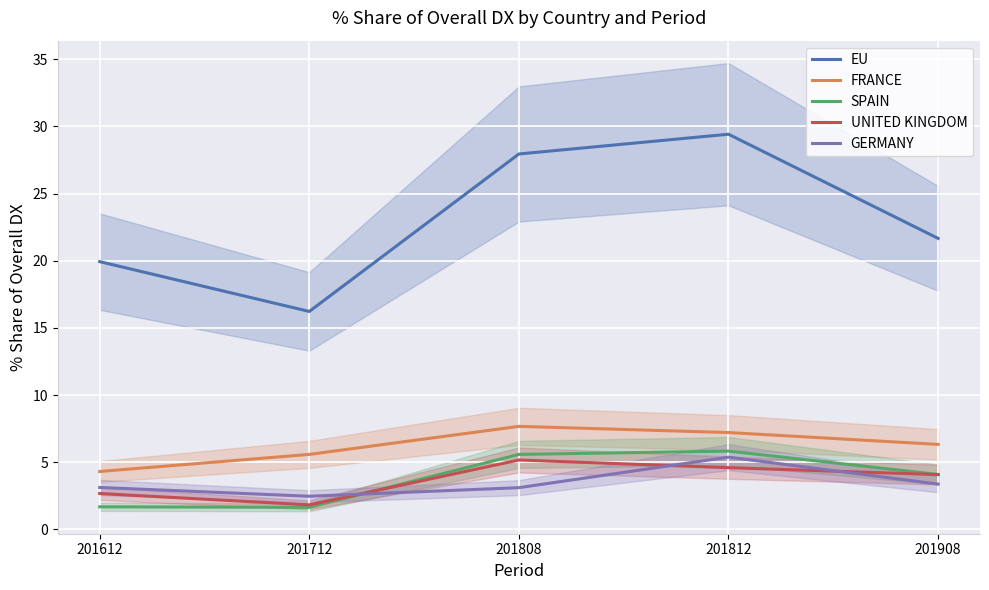

True or false: FRANCE has more than 1 interior local peaks.

False